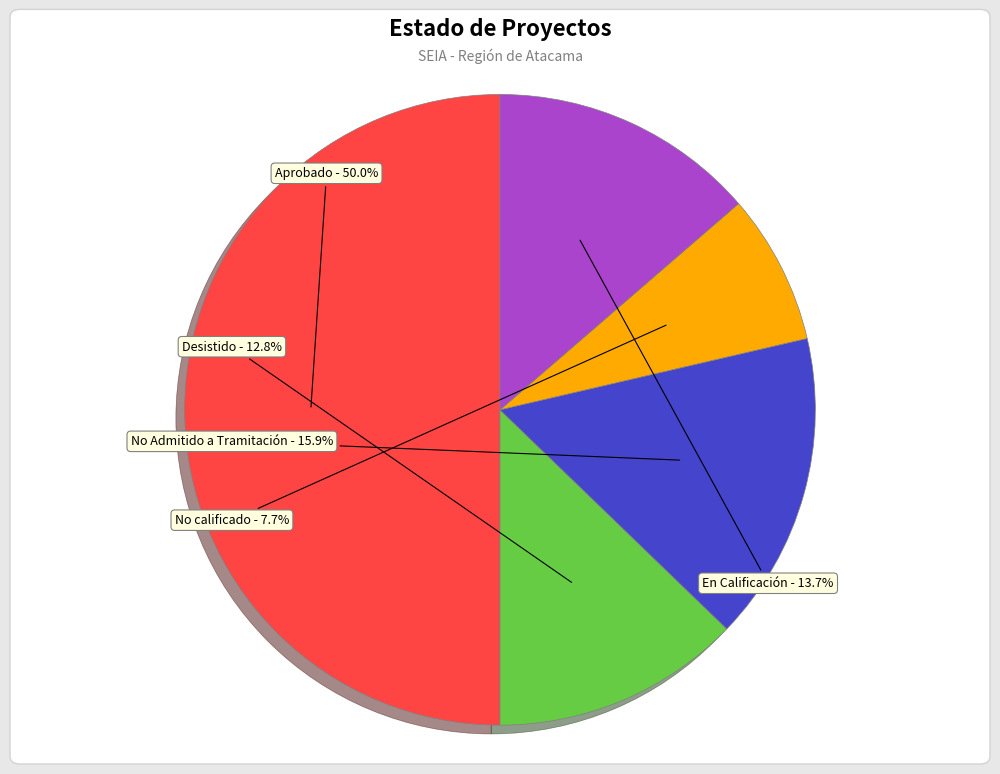

True or false: No Admitido a Tramitación accounts for 6% of the total.

False